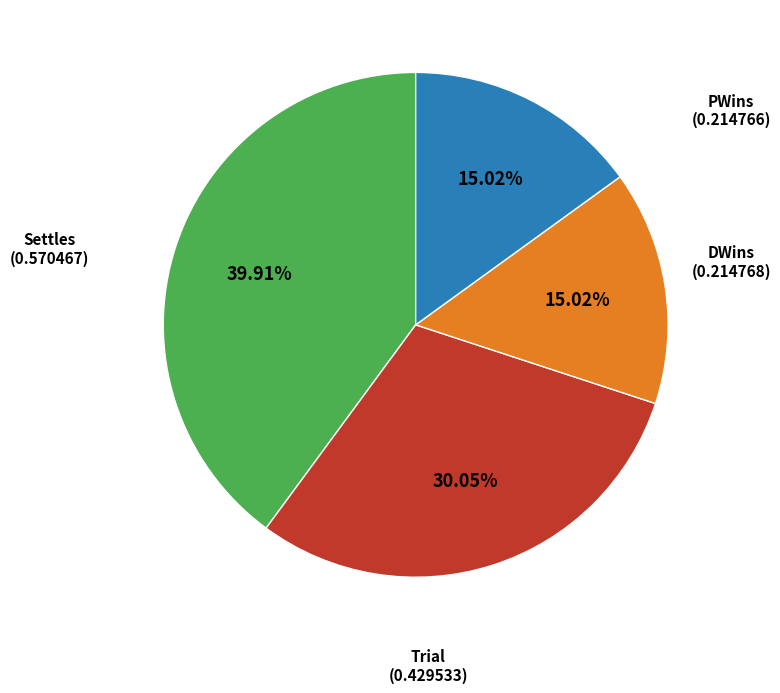

The PWins slice represents 15% of the pie. True or false?

True